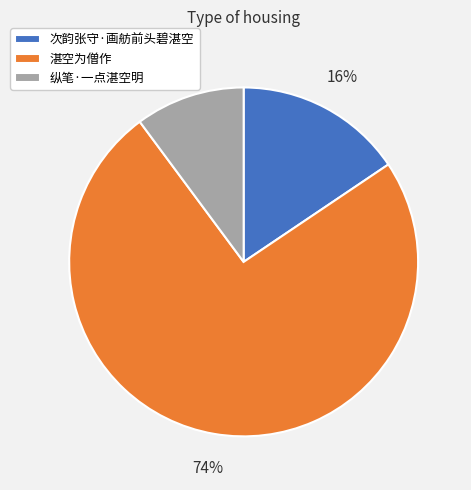

What is the majority slice?

湛空为僧作